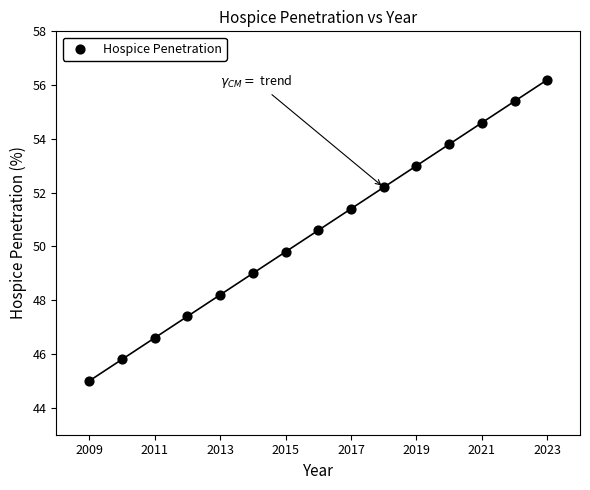

What Y value in the scatter plot is closest to 50?

49.8